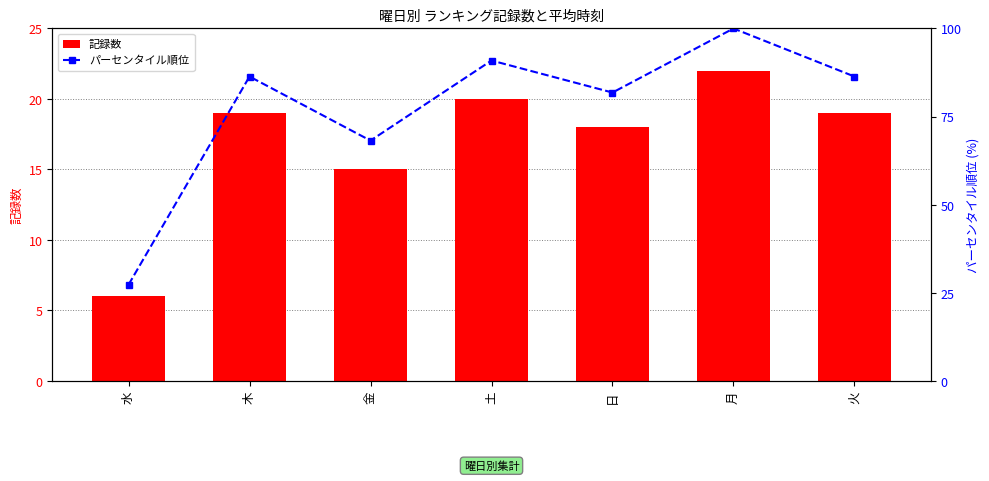

What position from the right is 月?

2